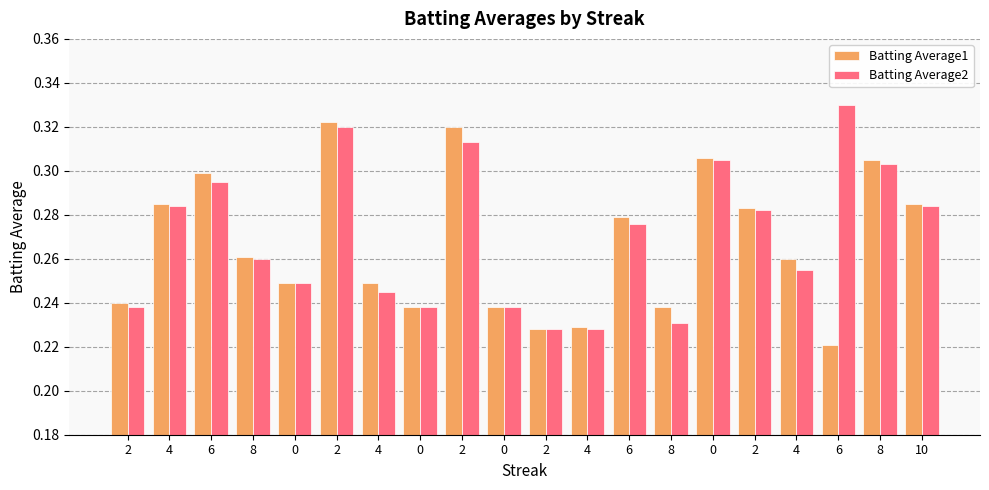

Does the chart contain stacked bars?

No